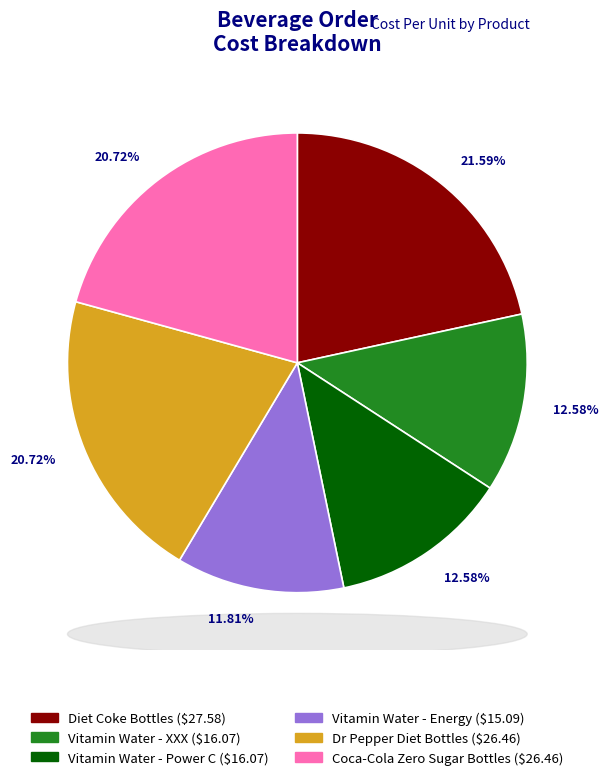

What is the largest slice in the pie chart?

Diet Coke Bottles